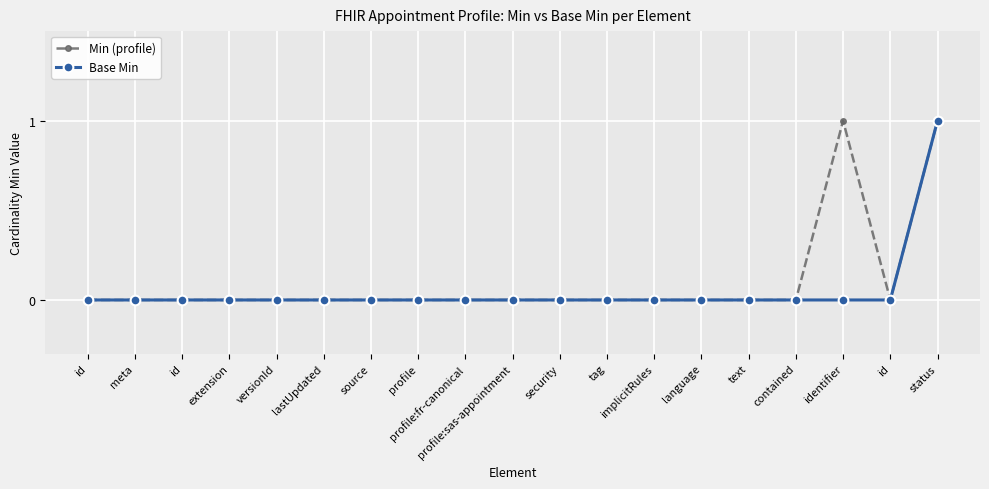

What are all the series names shown in the legend?

Min (profile), Base Min